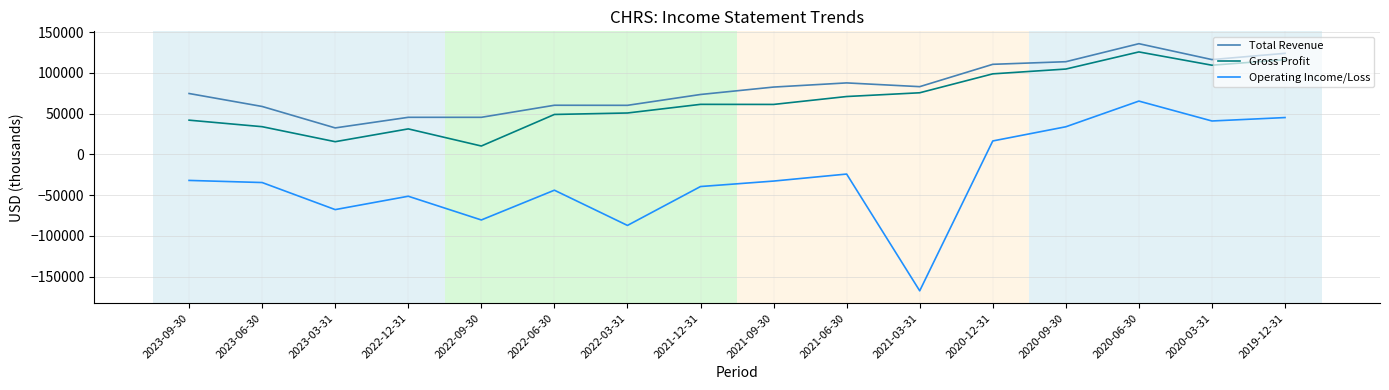

How many values in the Gross Profit series are below 61300?

8